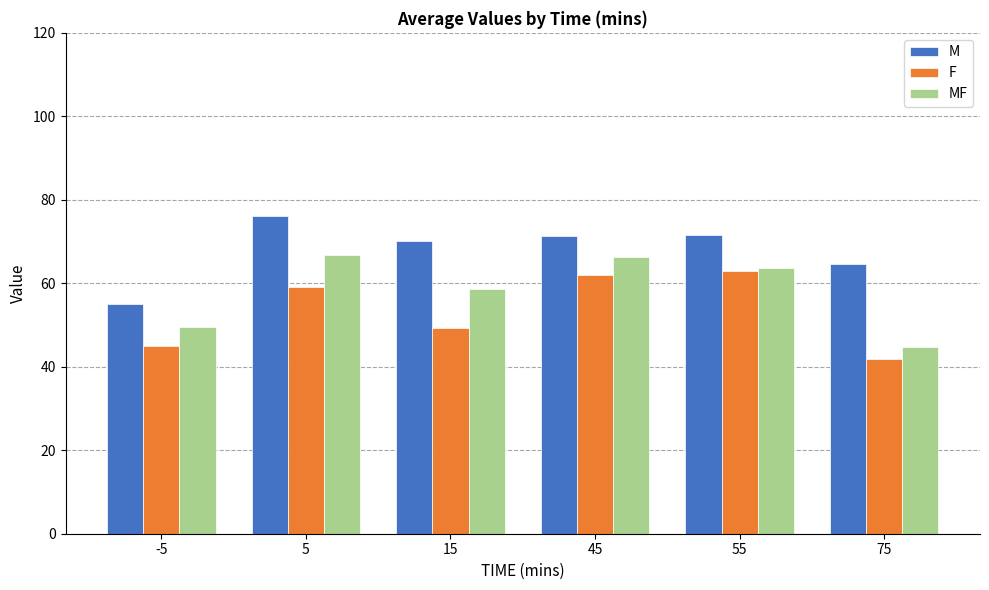

Does the chart contain any negative values?

No